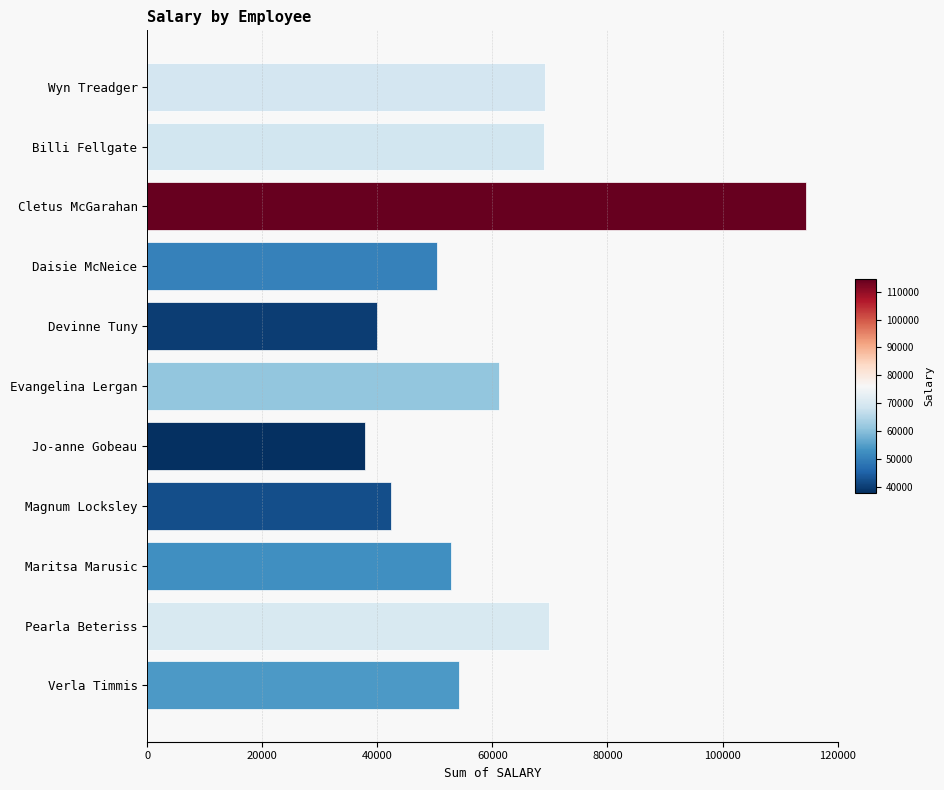

What is the ratio of the value at Cletus McGarahan to the value at Evangelina Lergan?

1.9